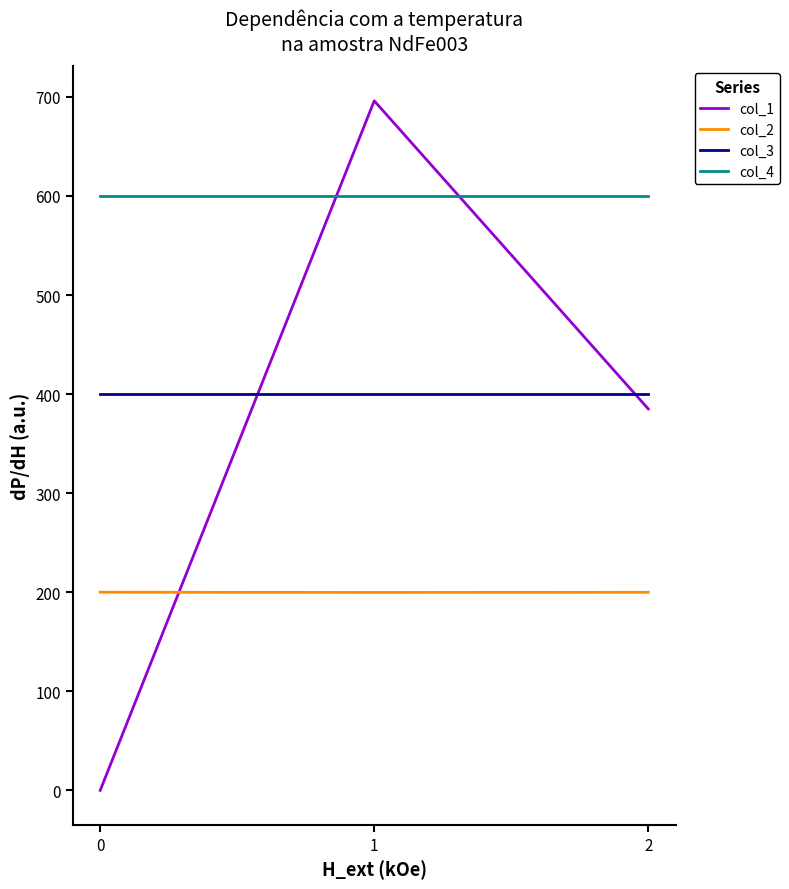

At how many categories does at least one series exceed 388?

3